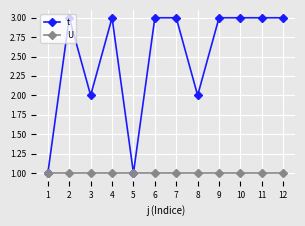

Reading right to left, transcribe all the data shown in this chart.

t: 12=3	11=3	10=3	9=3	8=2	7=3	6=3	5=1	4=3	3=2	2=3	1=1
U: 12=1	11=1	10=1	9=1	8=1	7=1	6=1	5=1	4=1	3=1	2=1	1=1